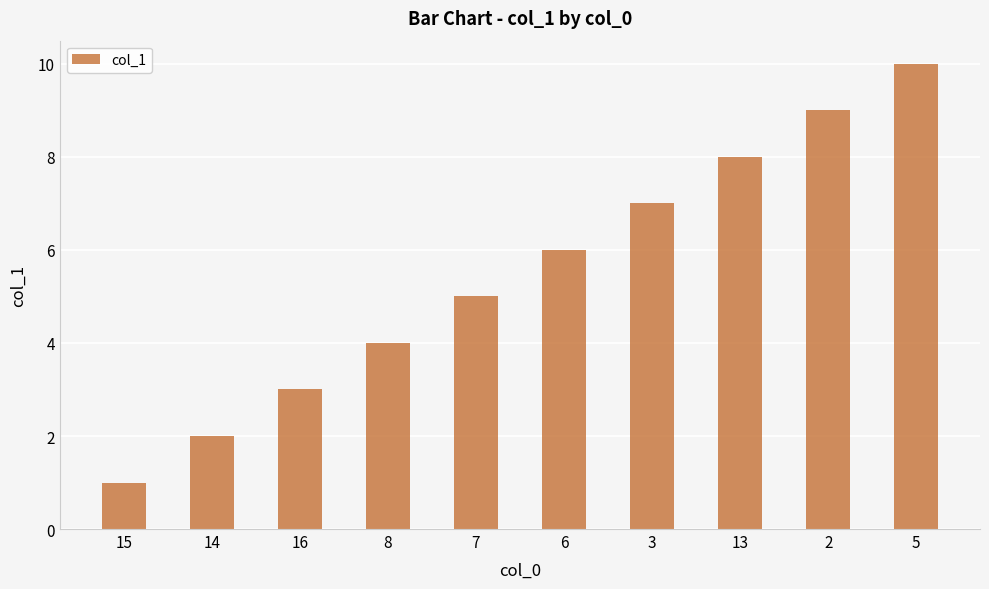

What is the change in value from 13 to 5?

+2